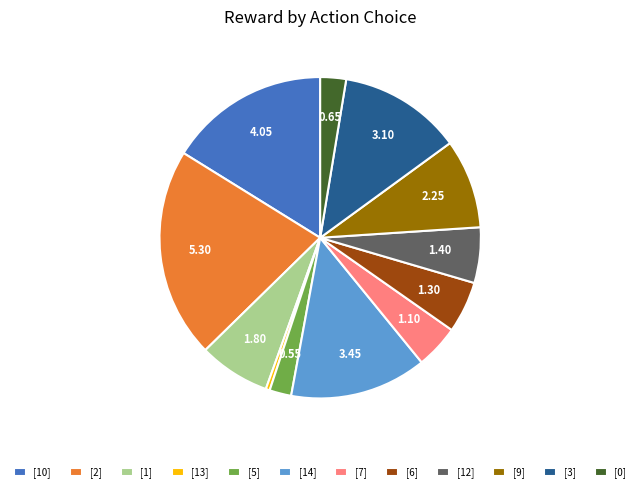

Do [6] and [2] together represent more than half of the pie?

No